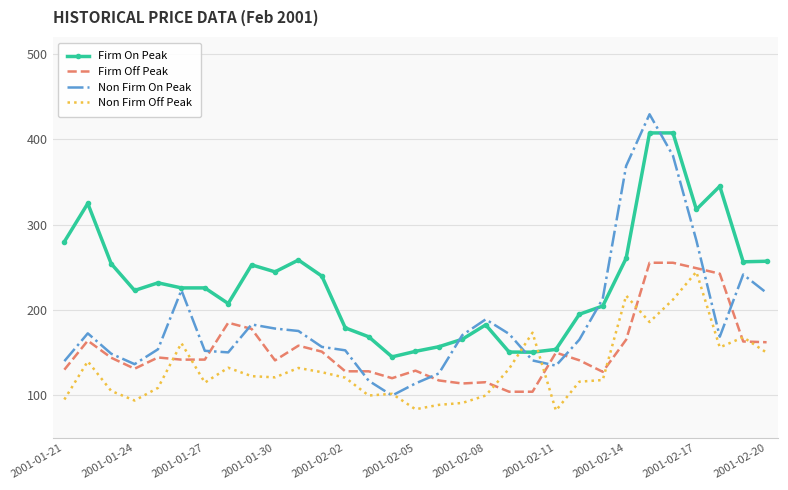

Which series has the largest total across all categories?

Firm On Peak